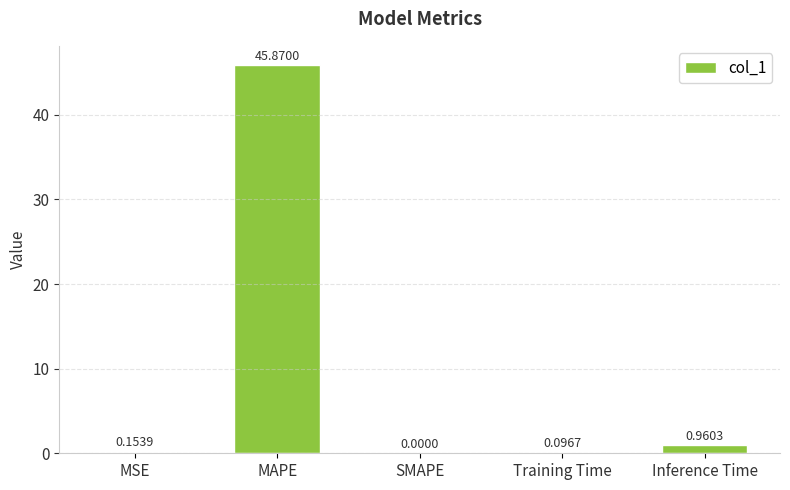

At which category does the chart reach its peak across all series?

MAPE